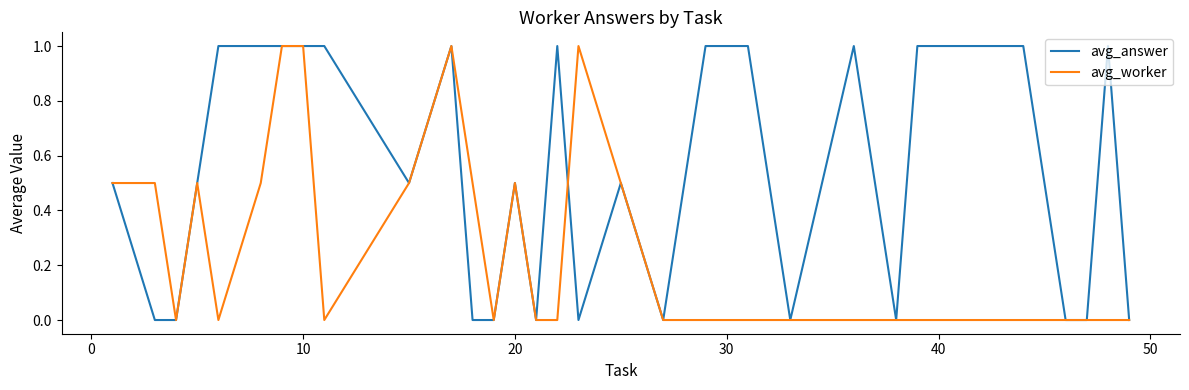

Count the avg_answer values in the range 0 to 1.

32